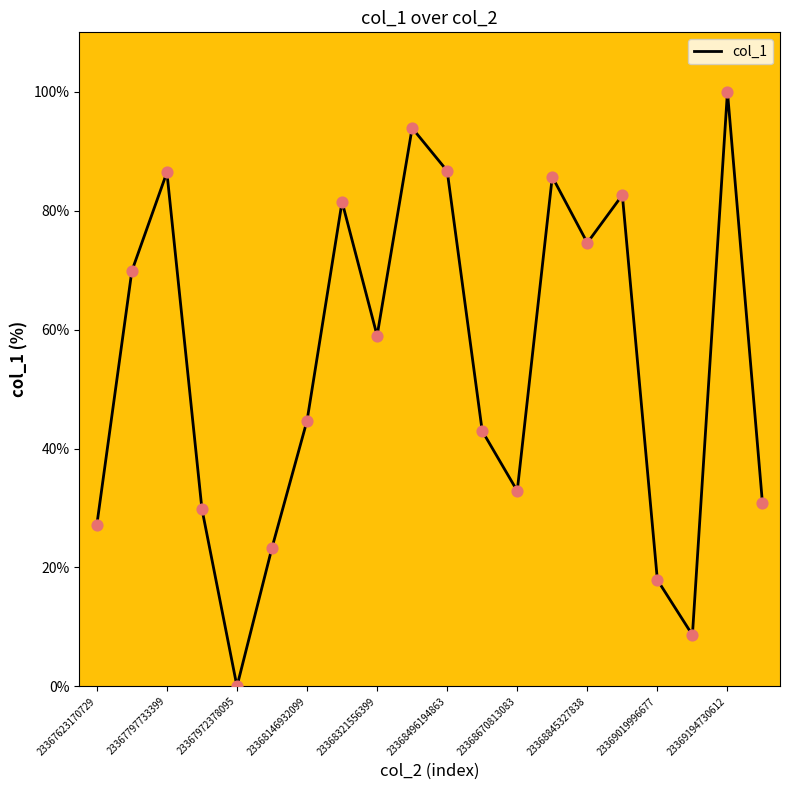

What is the greatest value displayed?

100.0